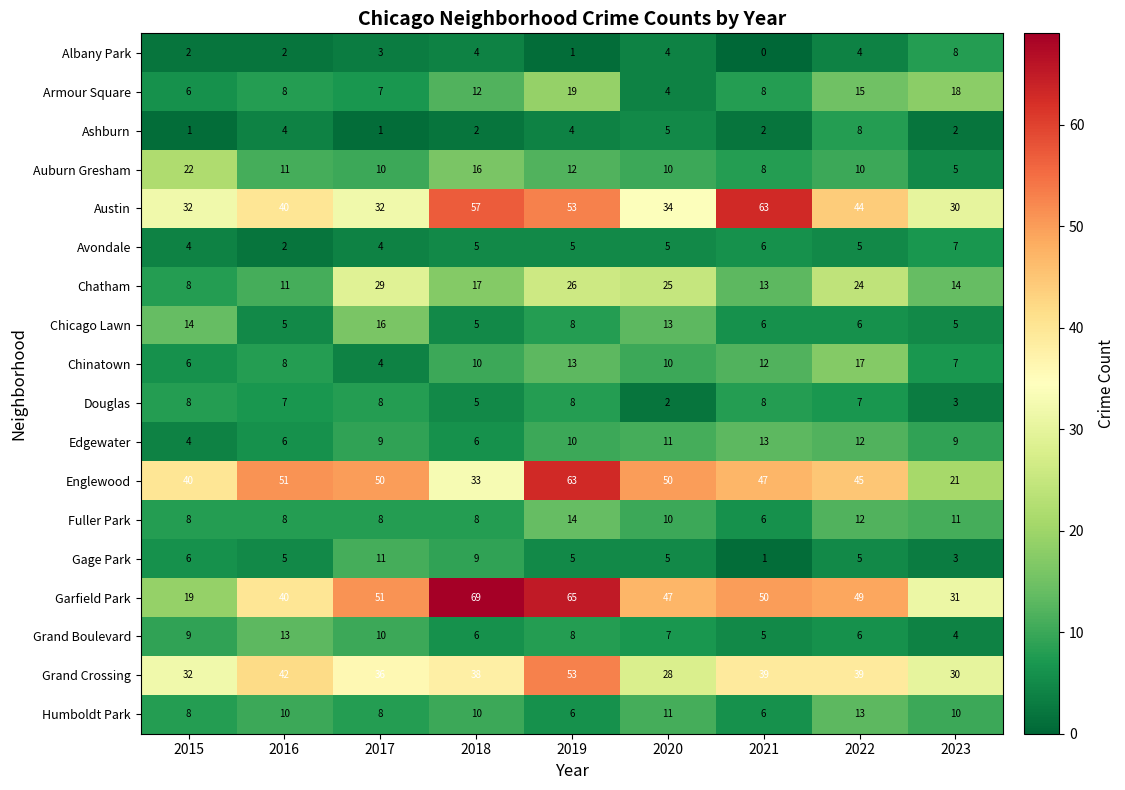

At how many categories does at least one series exceed 30?

9